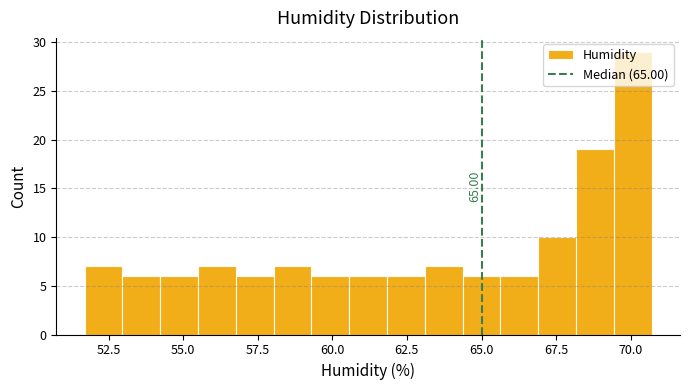

Around what value on the x-axis is the tallest bar? Give the approximate position of its centre, as read against the axis.

70.0